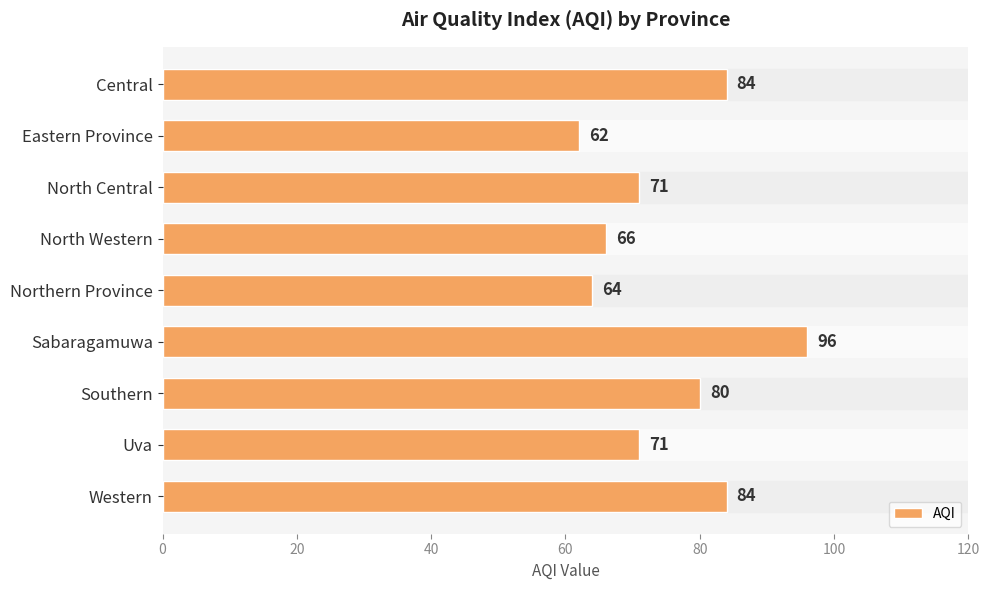

What is the minimum value shown in the chart?

62